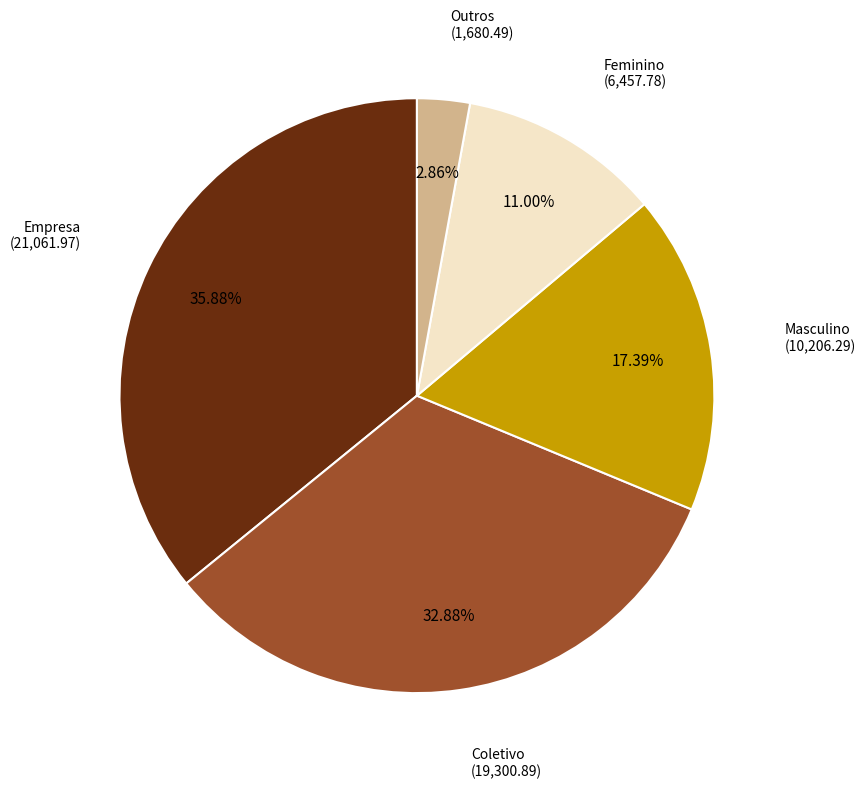

To the nearest percent, what is the average slice percentage?

20%